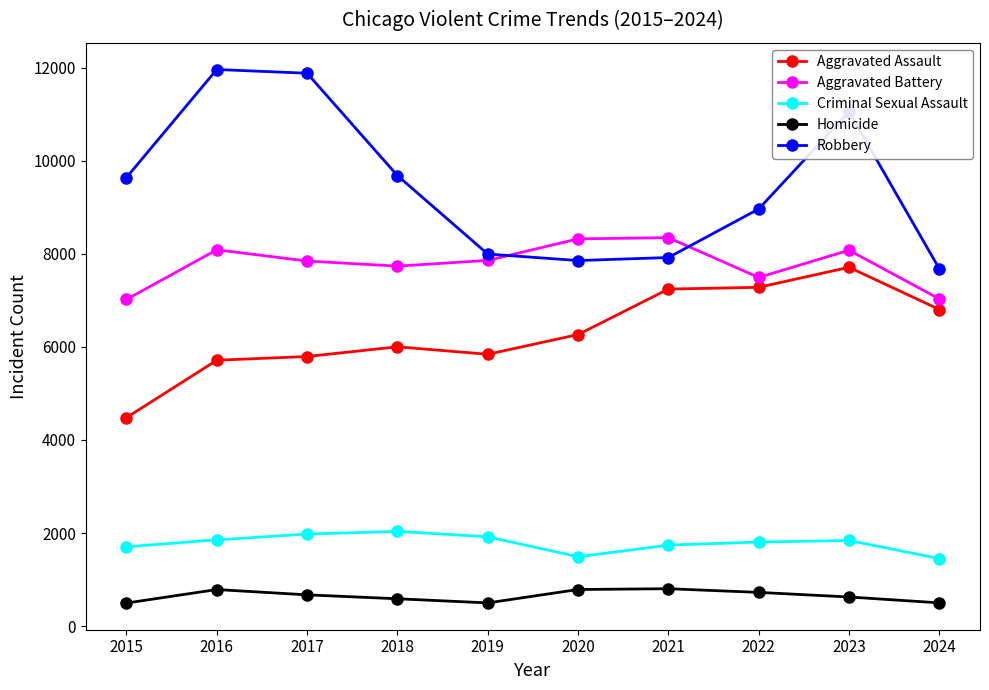

True or false: Aggravated Battery and Aggravated Assault cross at least once.

False